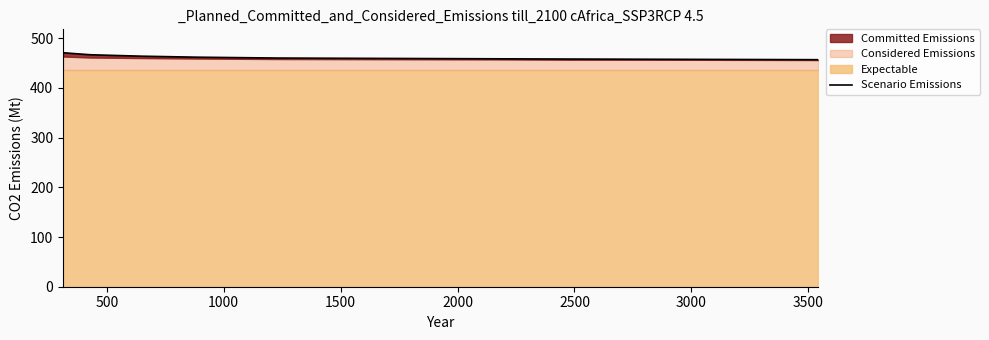

What is the greatest value displayed?

470.7